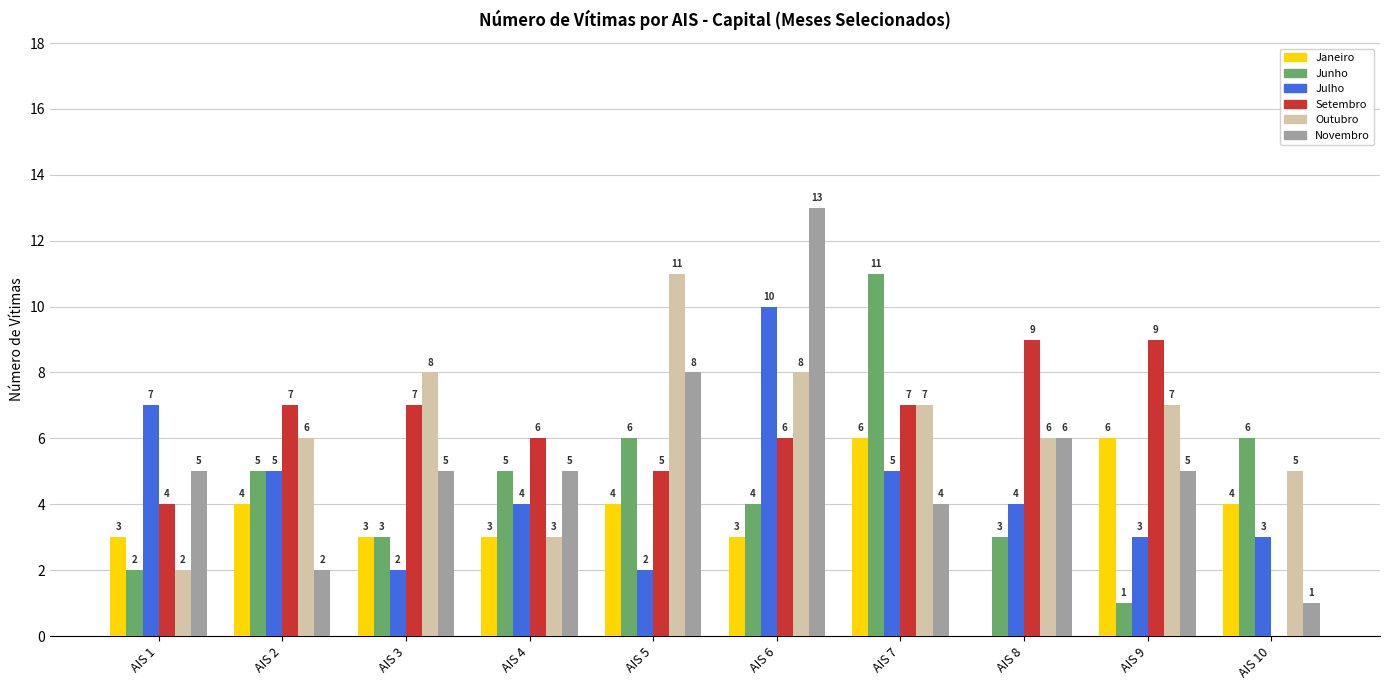

What are all the series names shown in the legend?

Janeiro, Junho, Julho, Setembro, Outubro, Novembro